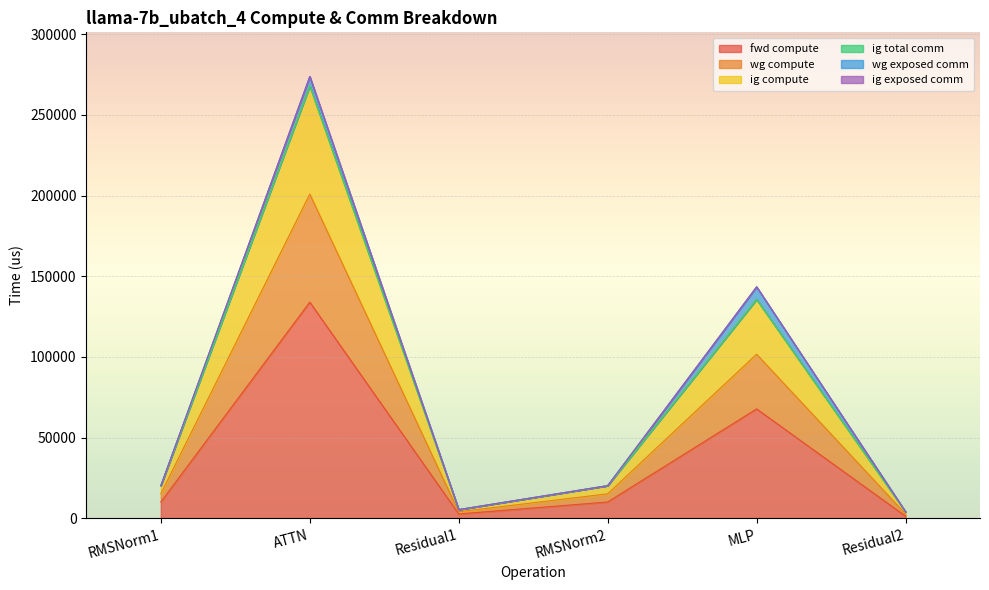

Rank the categories by fwd compute value from lowest to highest.

Residual2, Residual1, RMSNorm1, RMSNorm2, MLP, ATTN